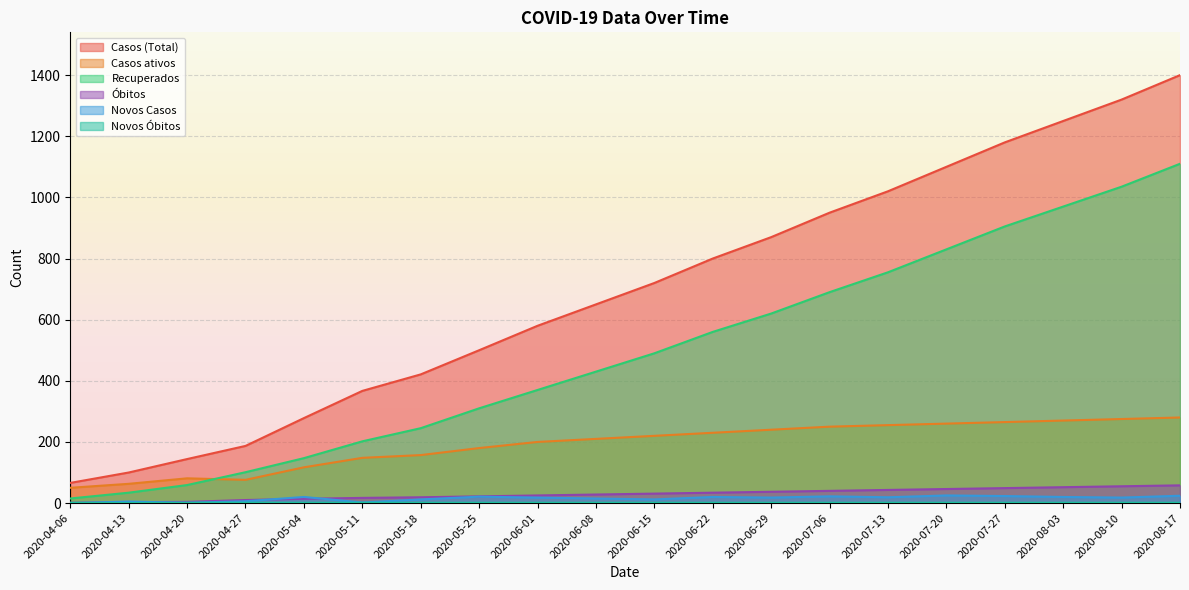

Which label corresponds to the smallest value in the chart?

2020-04-06